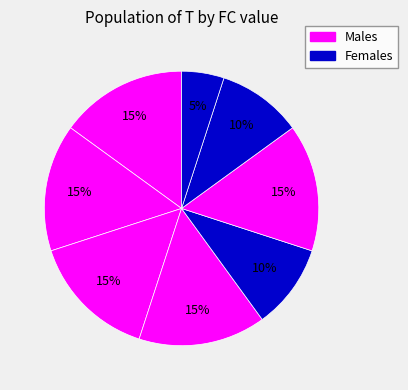

How many slices are in this pie chart?

8